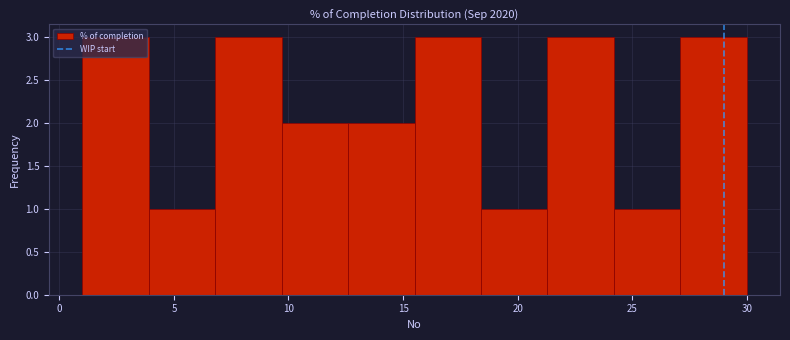

Reading left to right, transcribe this chart: for each bar, give the range it covers on the x-axis and its height. Neither the bar edges nor the heights are printed on the chart, so give them approximately, as read against the axes.

1.0 to 3.9: 3
3.9 to 6.8: 1
6.8 to 9.7: 3
9.7 to 12.6: 2
12.6 to 15.5: 2
15.5 to 18.4: 3
18.4 to 21.3: 1
21.3 to 24.2: 3
24.2 to 27.1: 1
27.1 to 30.0: 3